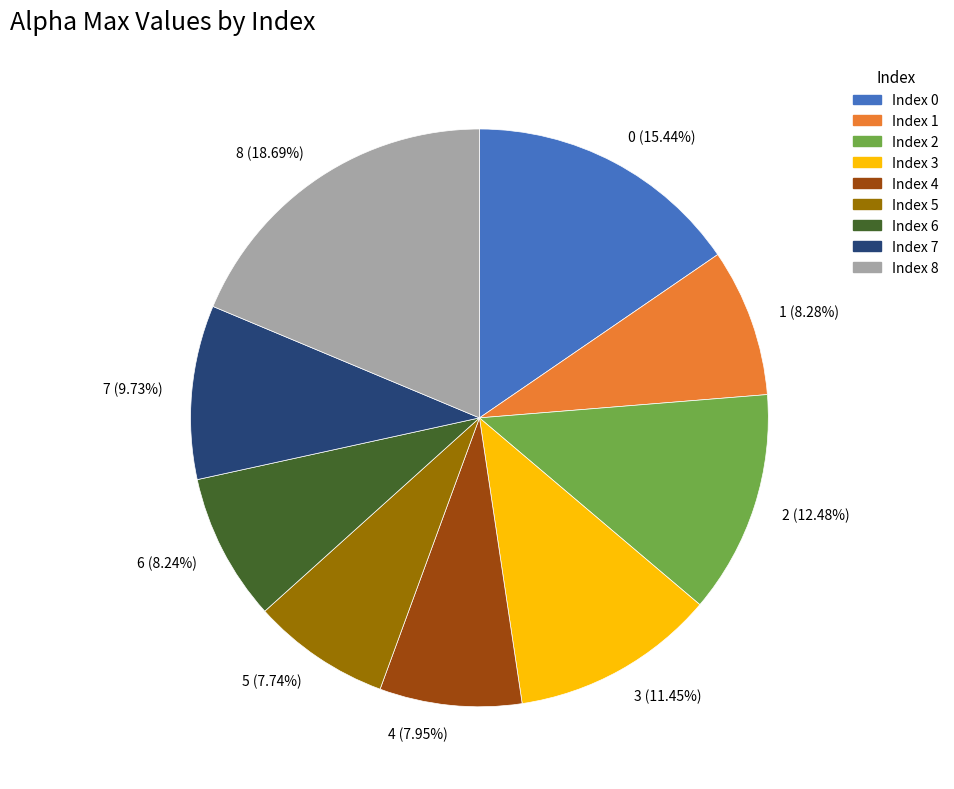

Count the number of slices in the pie.

9